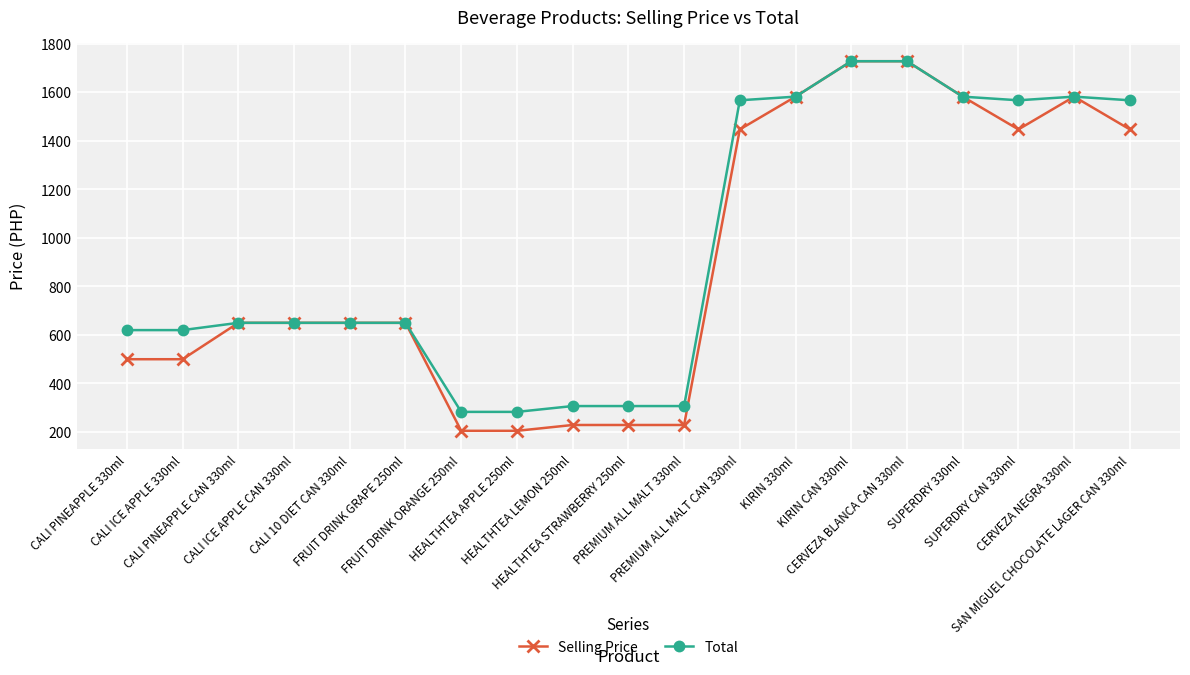

What is the maximum value for Total?

1728